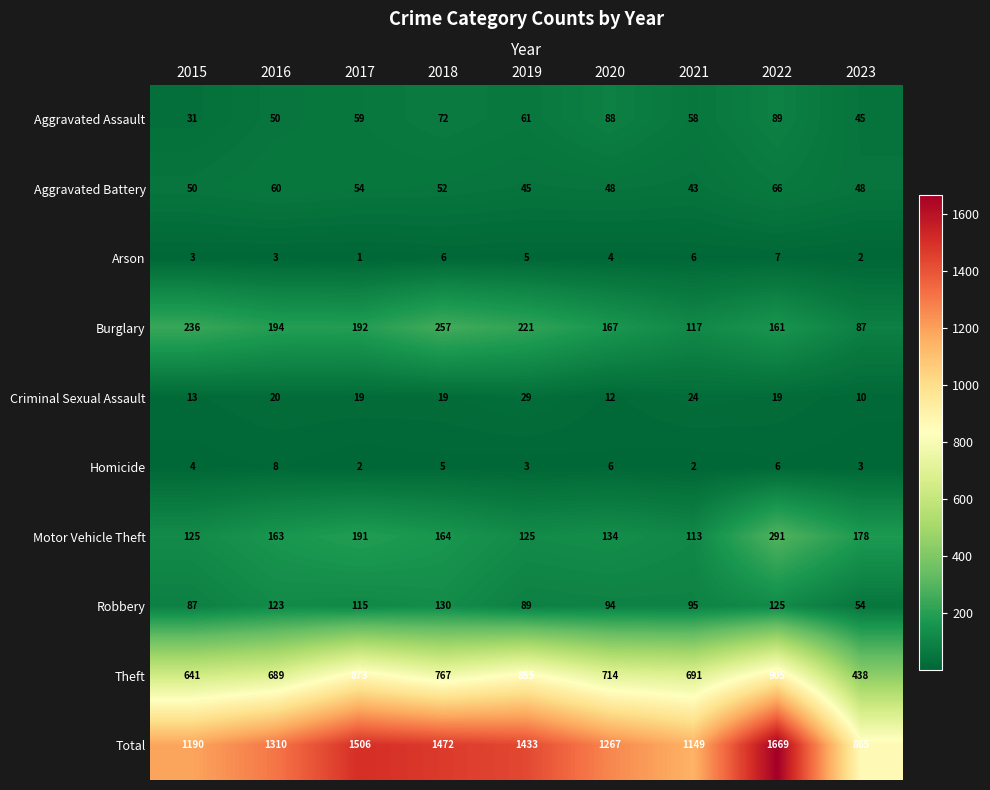

Count the Homicide values in the range 3 to 6.

6